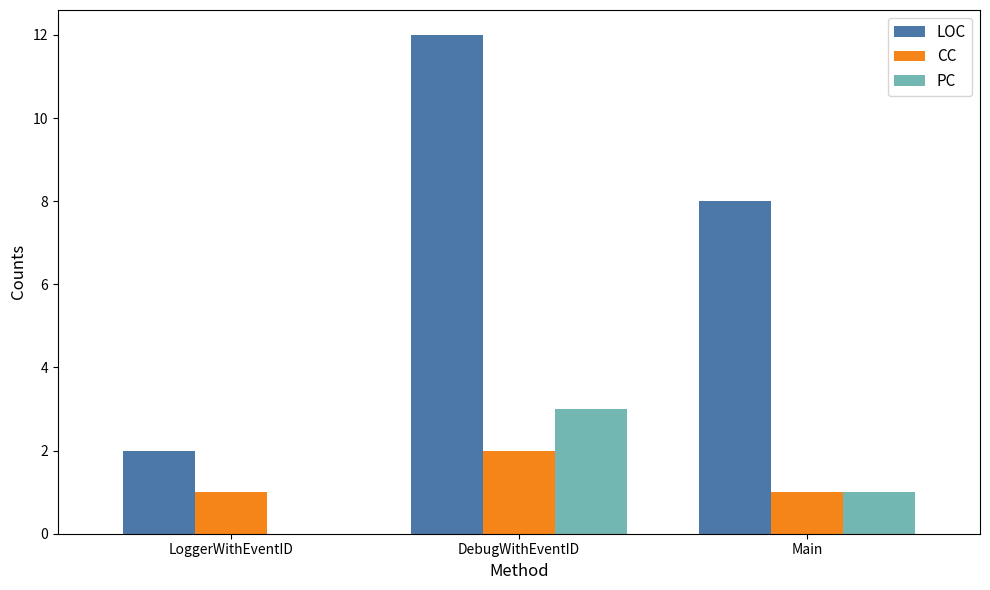

Reading left to right, list all the values displayed in this chart.

LOC: 2	12	8
CC: 1	2	1
PC: 0	3	1